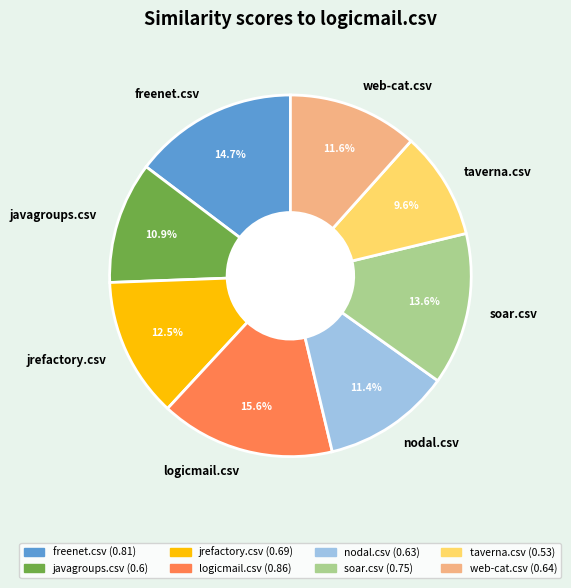

Is there any slice that represents more than half of the pie?

No